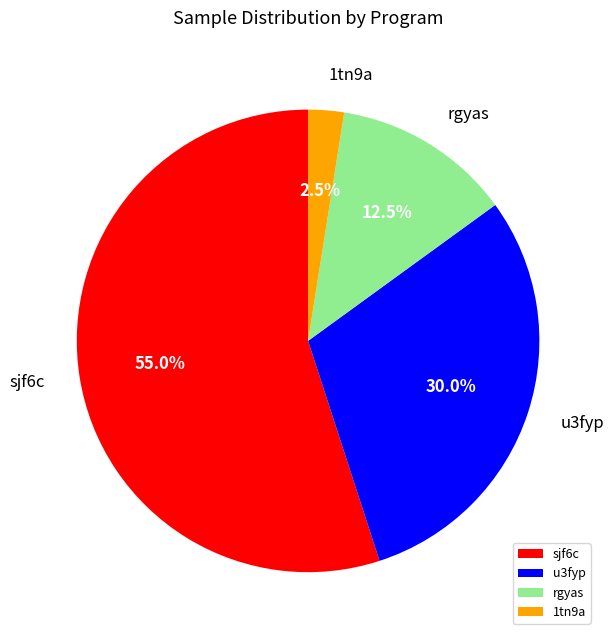

What portion of the pie excludes sjf6c?

45.0%